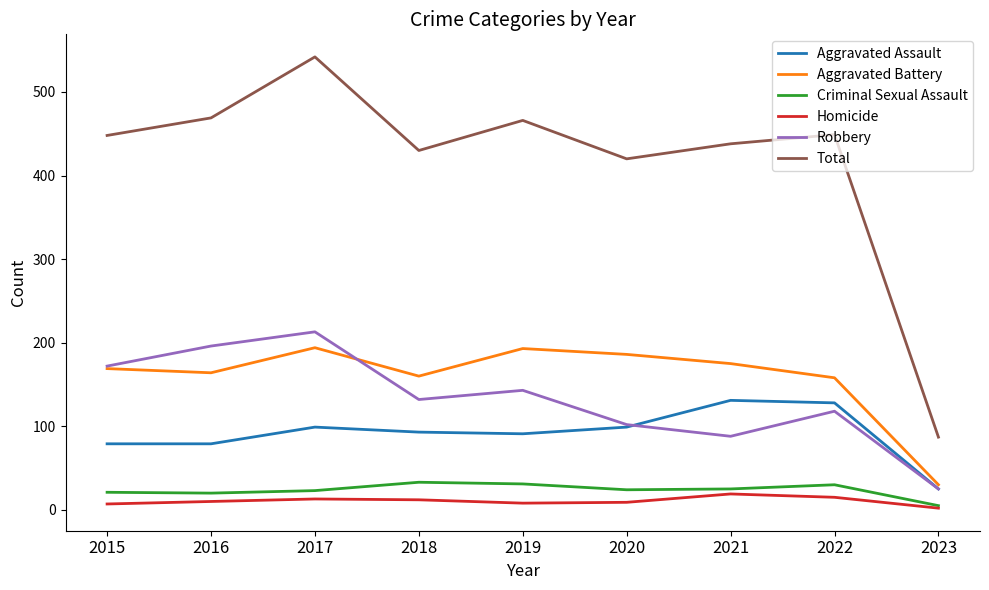

Is the value of Aggravated Assault at 2015 greater than the value of Aggravated Battery at 2017?

No